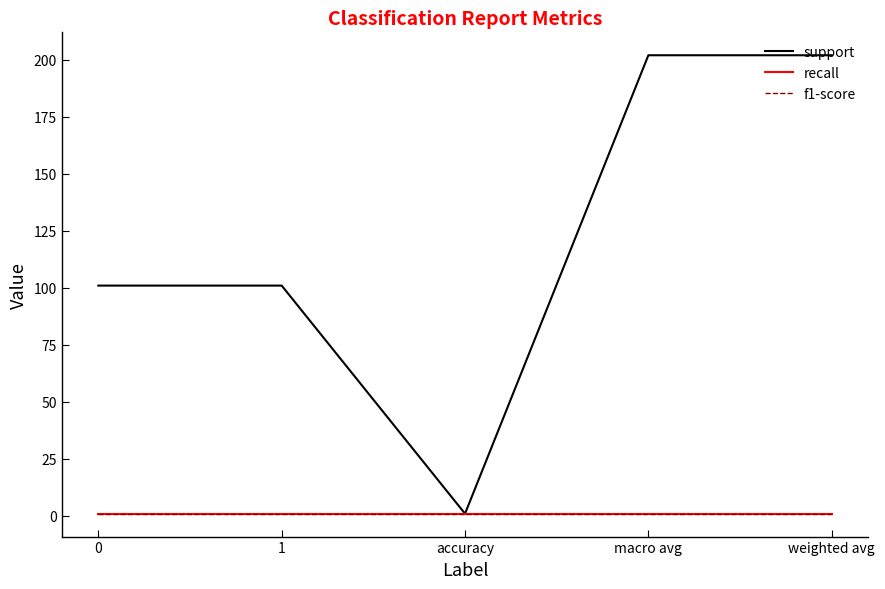

Does the chart have visible grid lines?

No